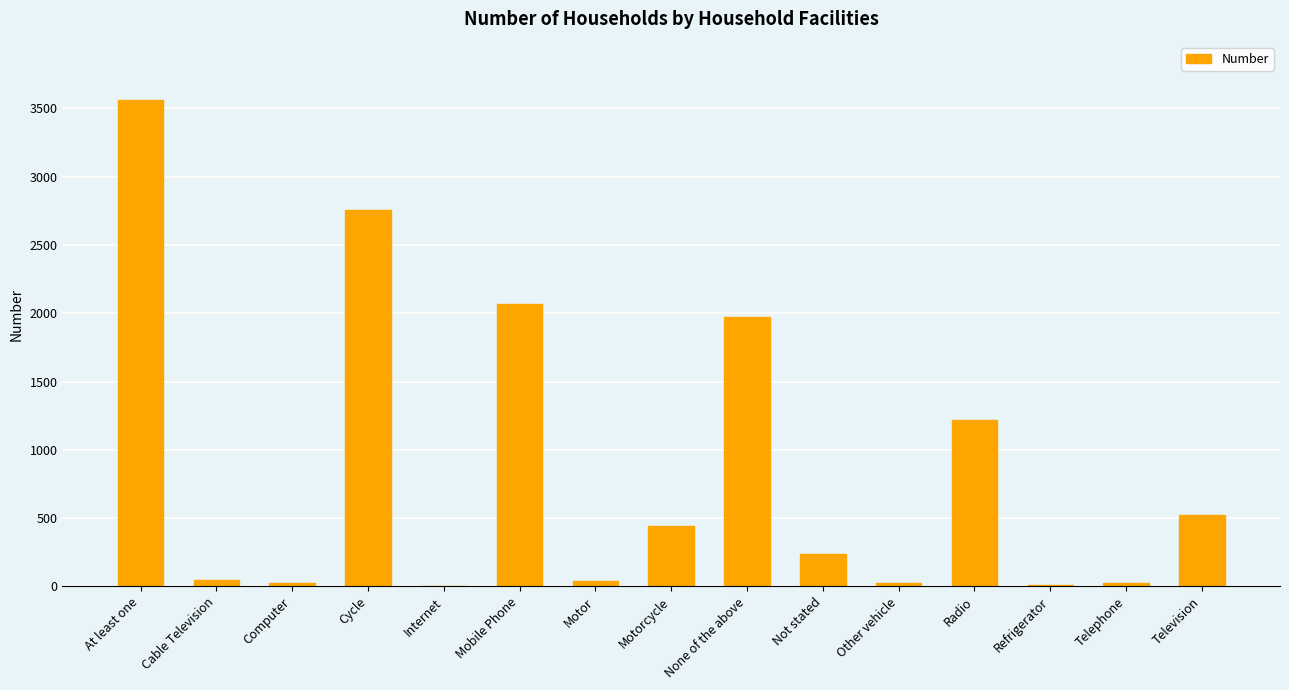

What is the sum of all values?

12960